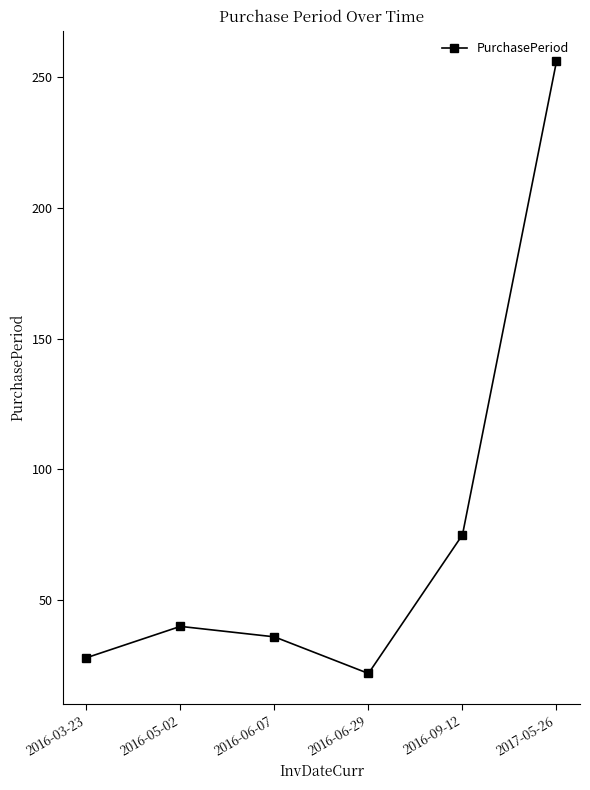

How many data points are less than 40?

3